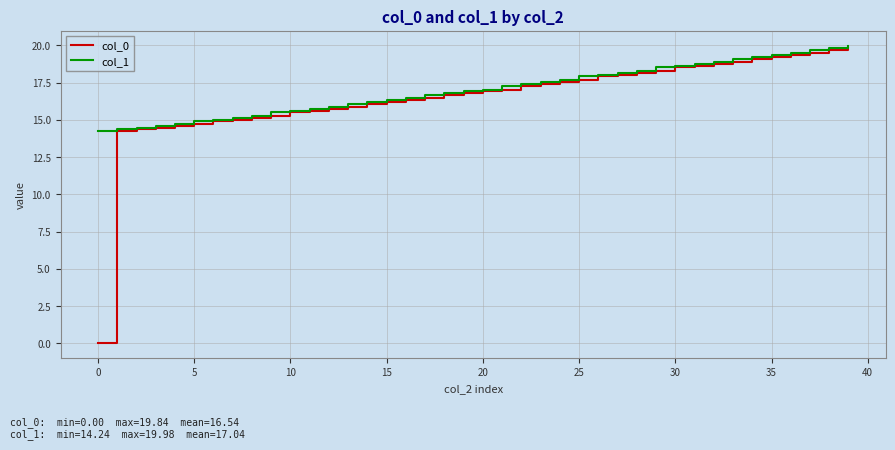

Which series has the largest range (max minus min)?

col_0